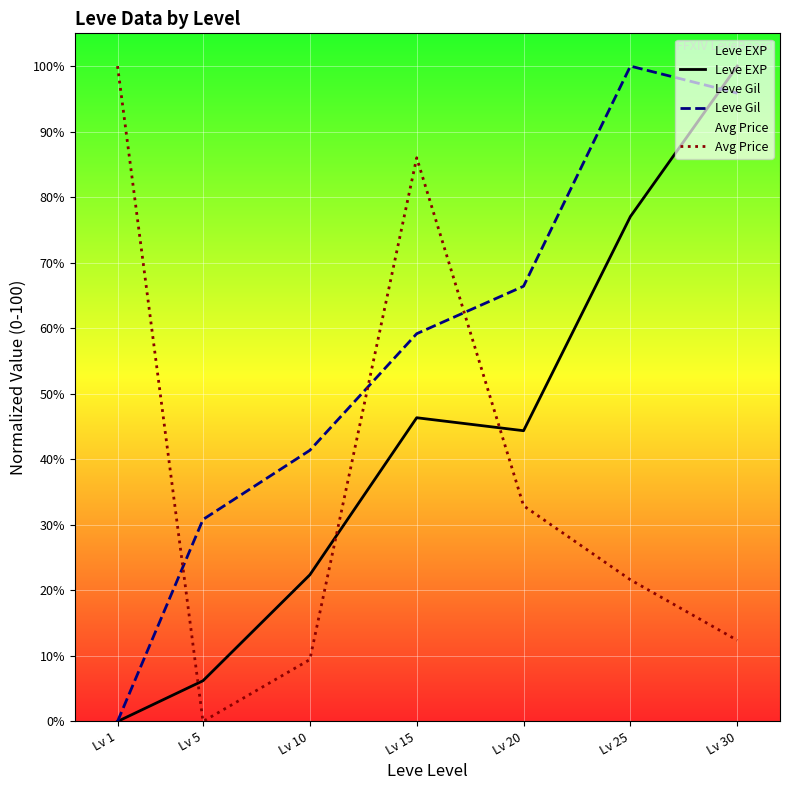

Which series has the widest spread of values?

Leve EXP